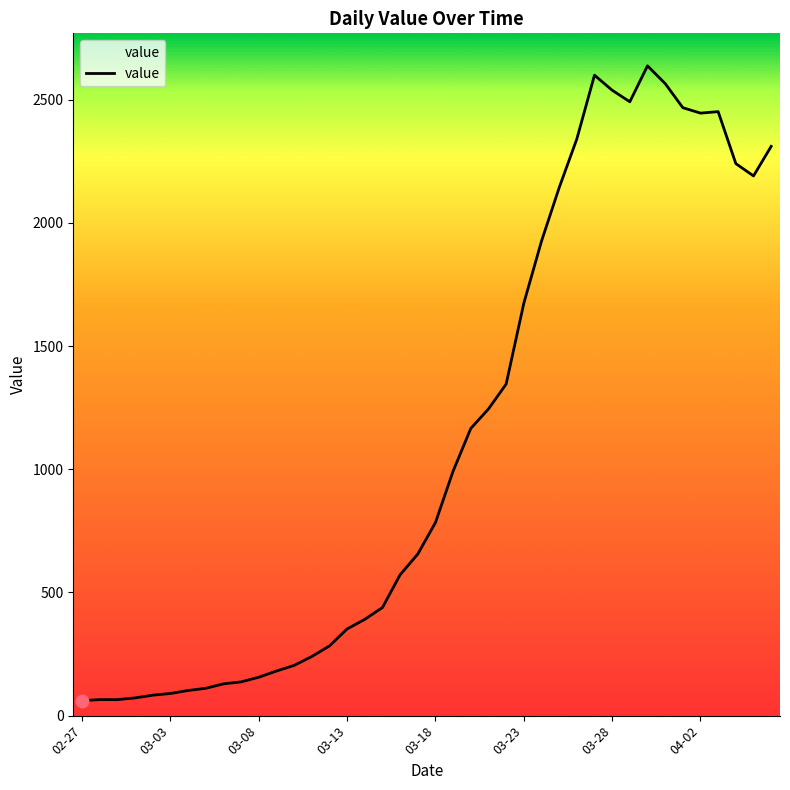

What is the minimum value shown in the chart?

61